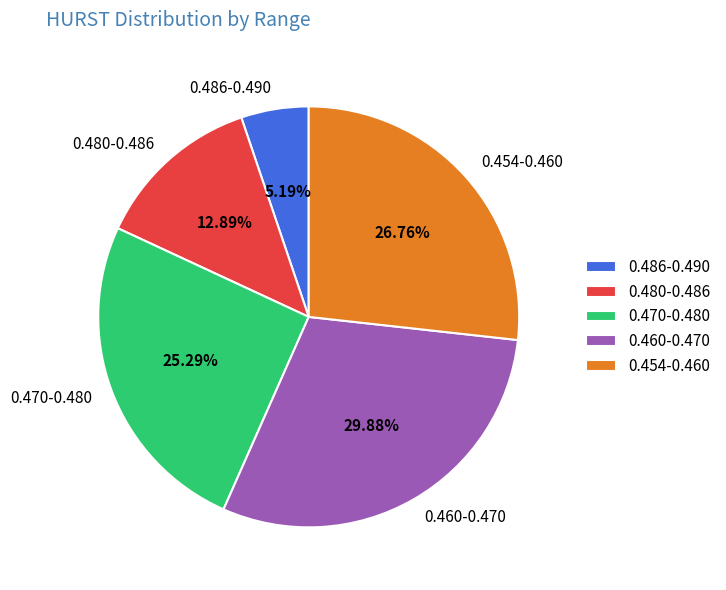

Is there a majority slice in this chart?

No